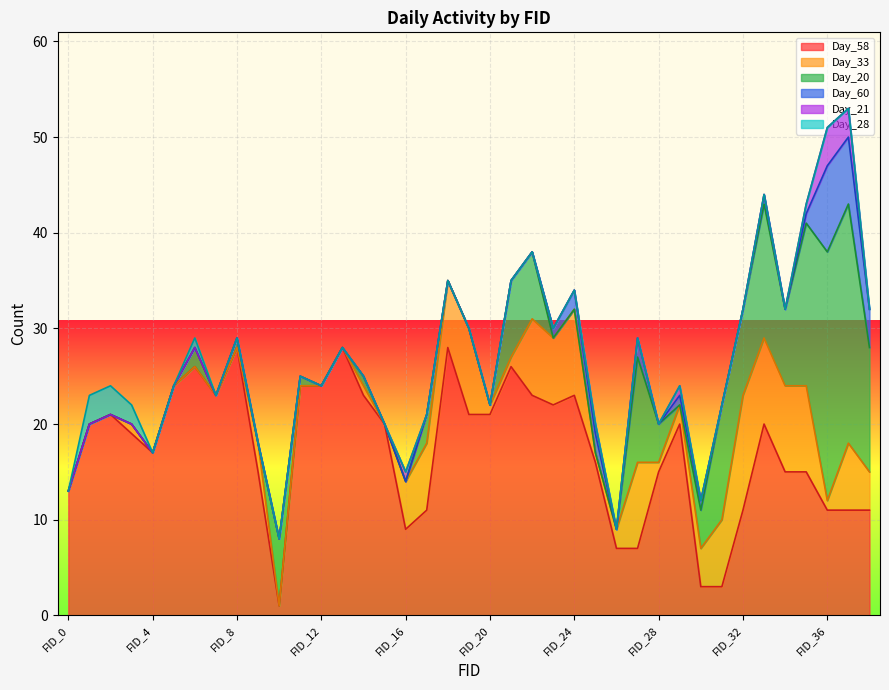

Between FID_17 and FID_31, which series saw the biggest shift?

Day_20